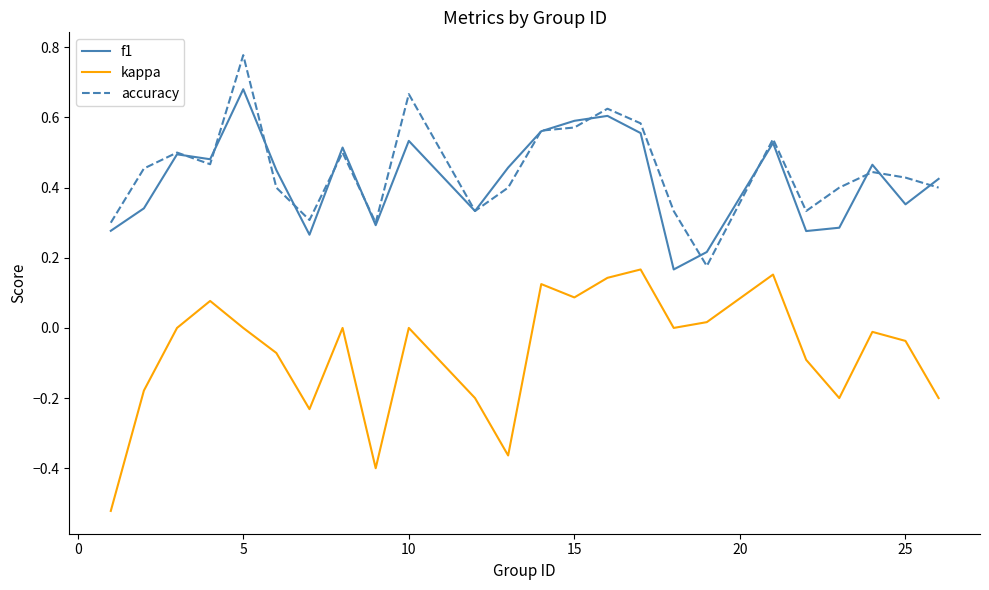

List the series in order of their peak value, highest first.

accuracy, f1, kappa